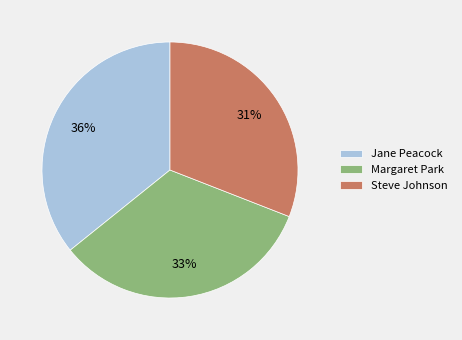

Does Steve Johnson account for over 50% of the chart?

No